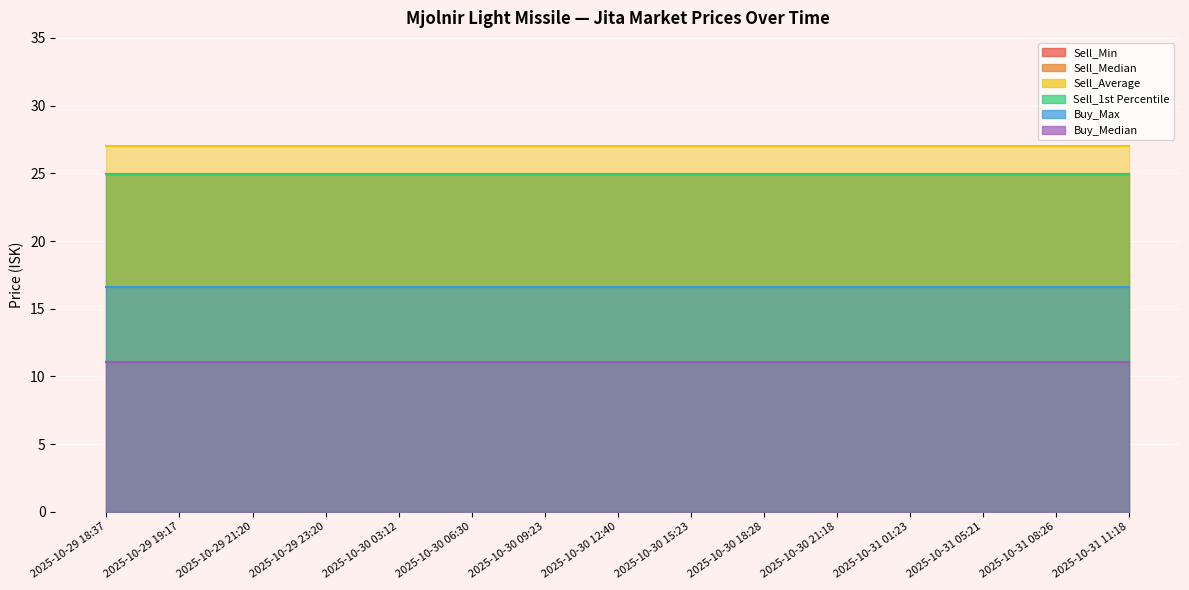

True or false: Buy_Max and Buy_Median cross at least once.

False